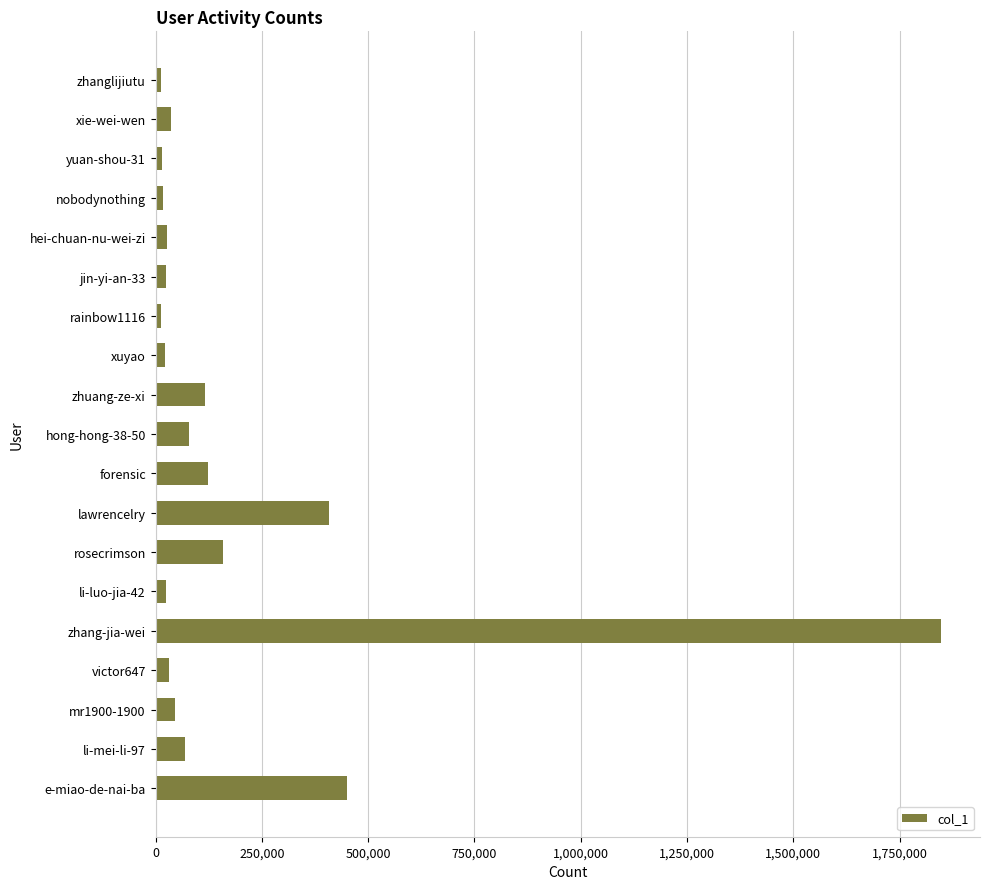

Which has a higher value, zhang-jia-wei or forensic?

zhang-jia-wei